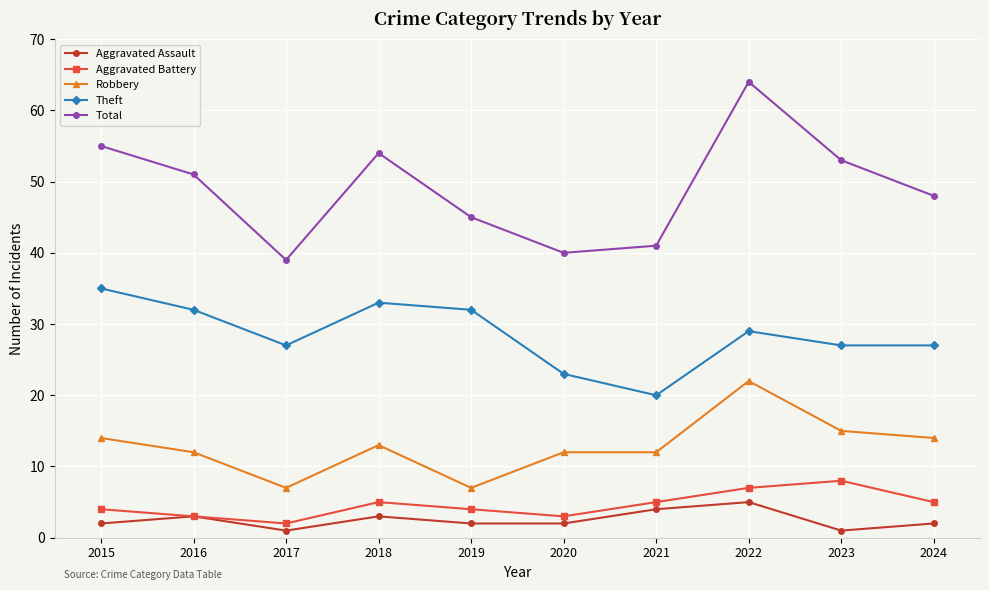

Is it true that Total equals 24 at 2016?

False